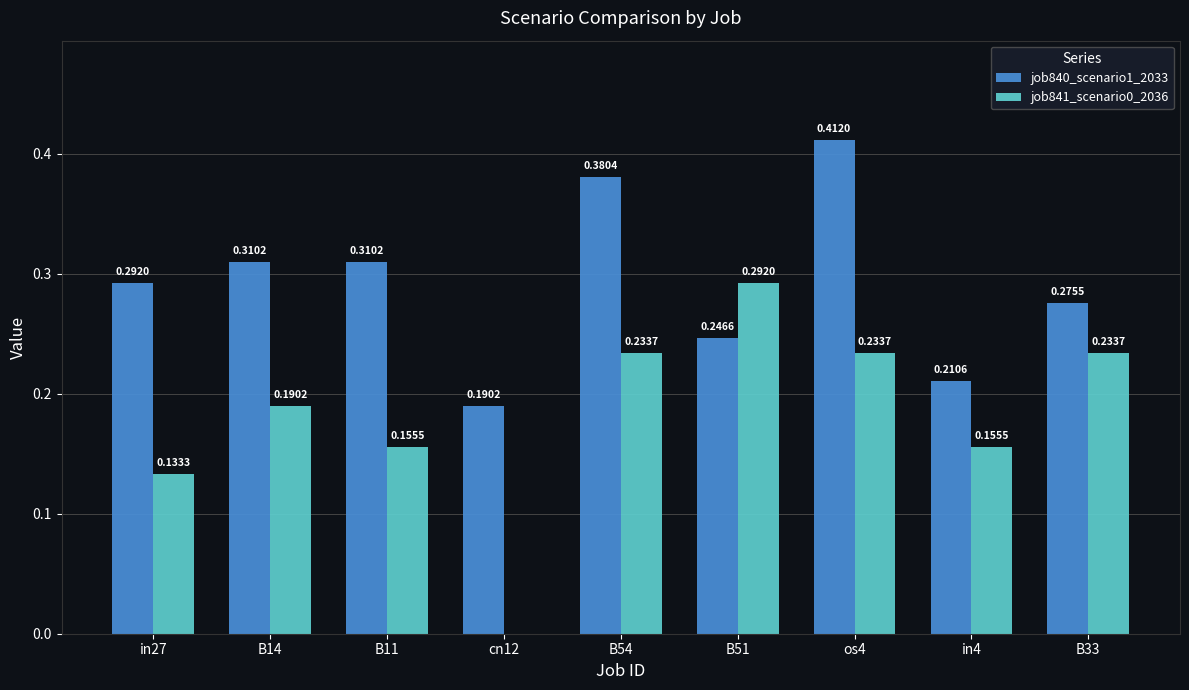

Is the value of job841_scenario0_2036 at in27 greater than the value of job840_scenario1_2033 at in27?

No